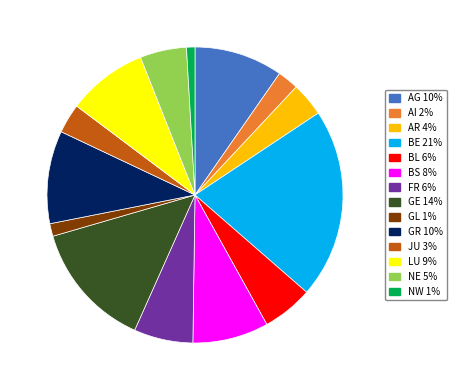

Which category has the biggest portion of the pie?

BE